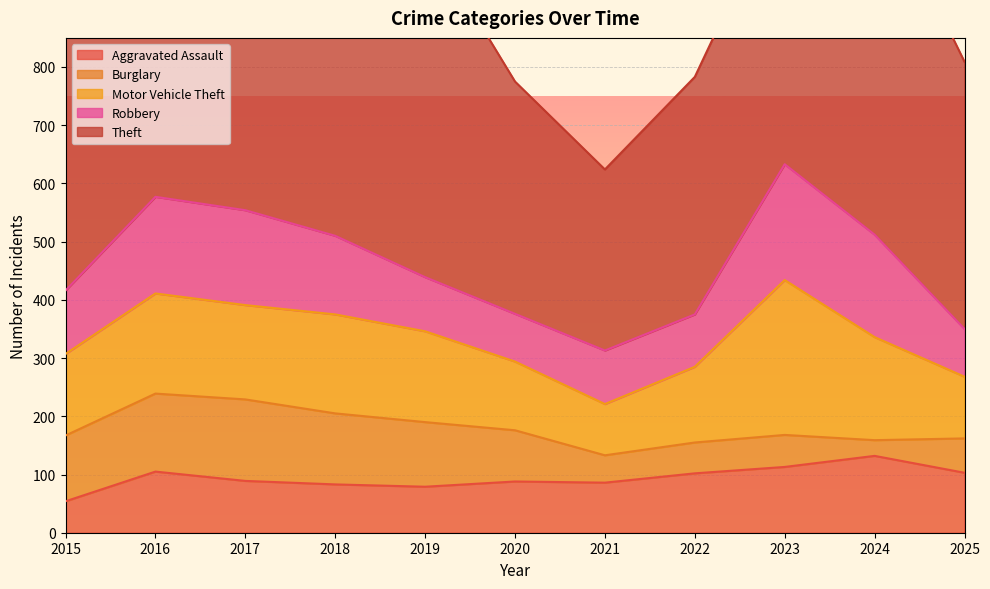

How many values in the Burglary series exceed 88?

5